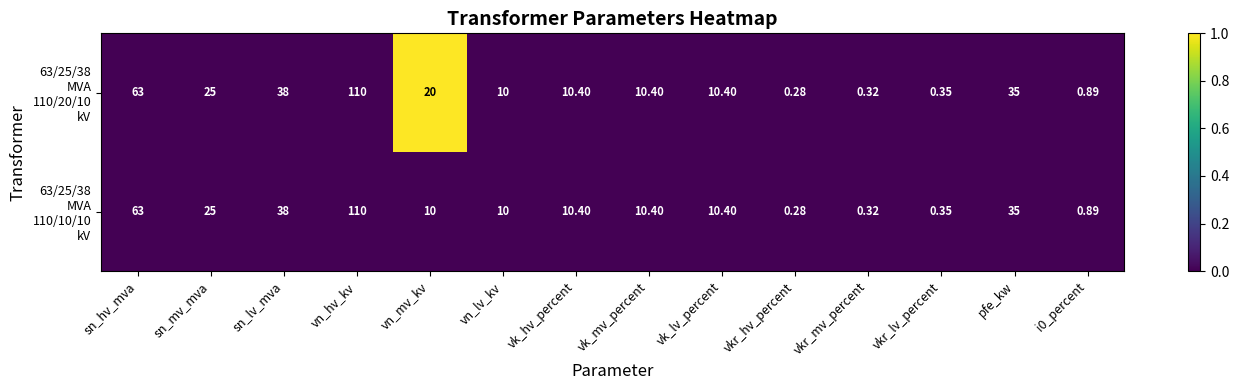

At which category is the sum across all series the highest?

vn_hv_kv